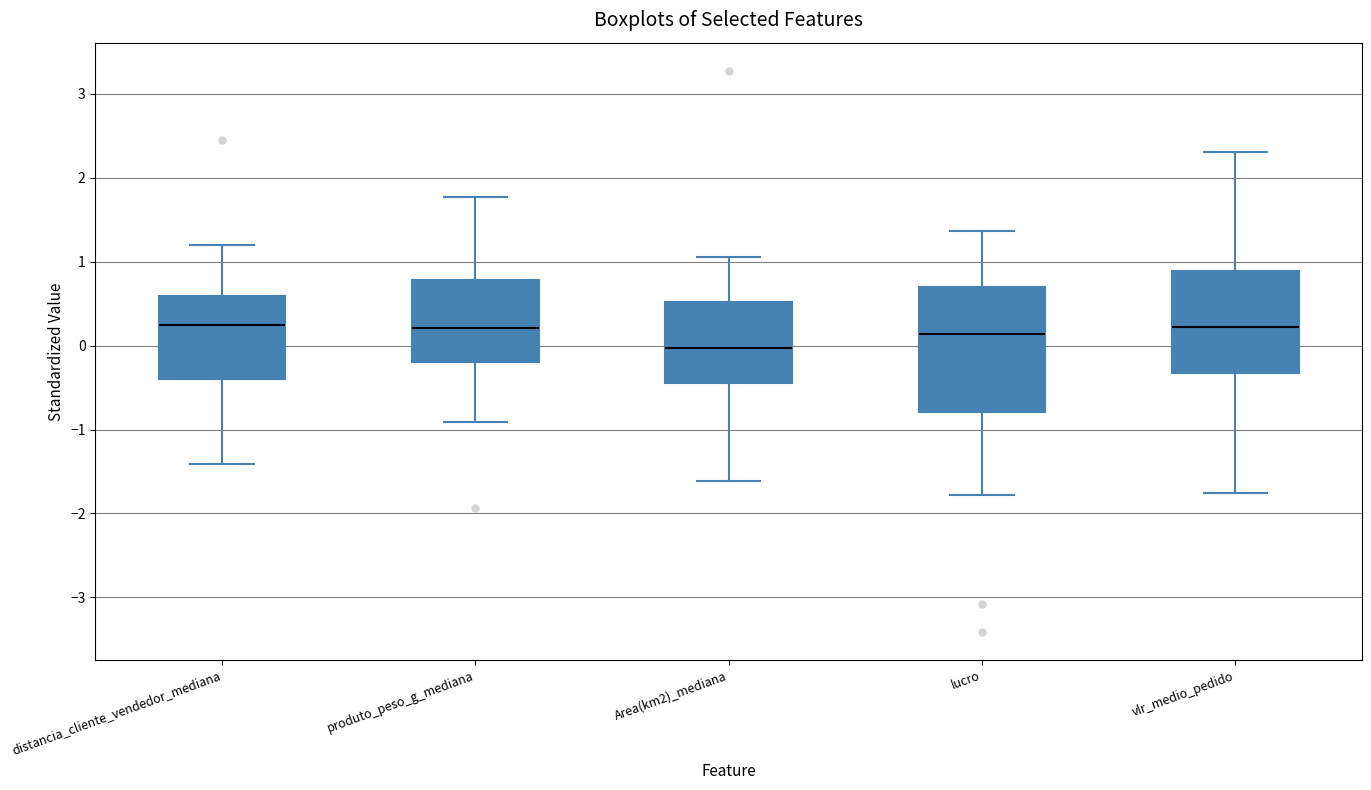

Which box is the tallest, from its lower edge to its upper edge?

lucro